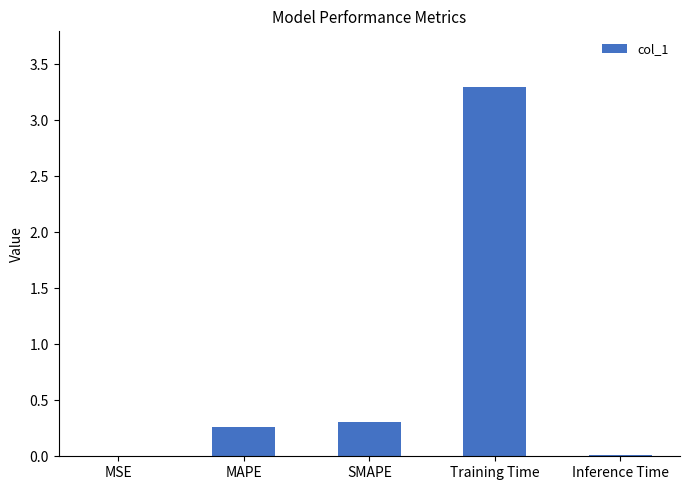

The chart shows a value of 5.8 at Training Time. True or false?

False